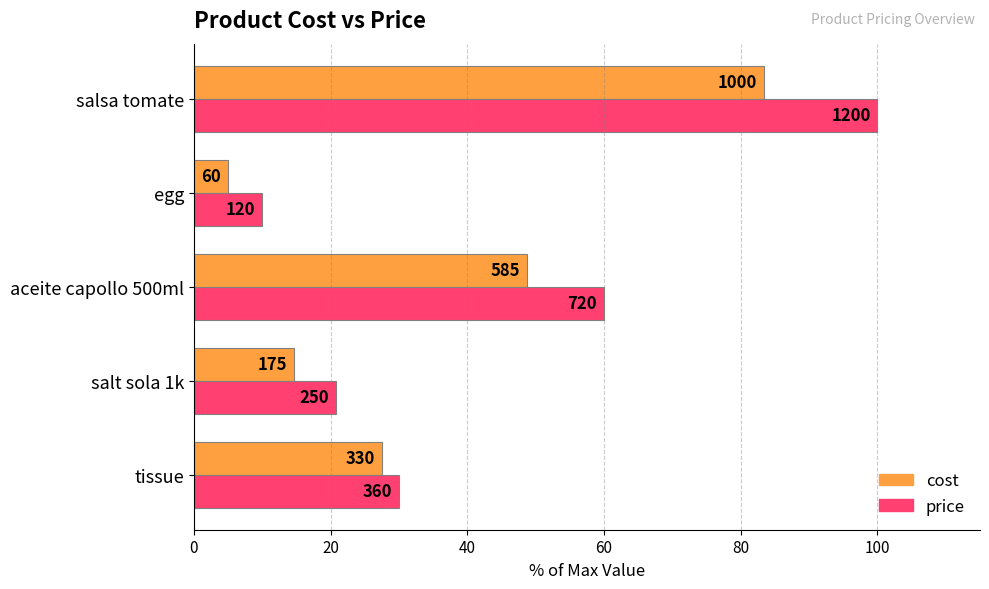

What are all the series names shown in the legend?

cost, price